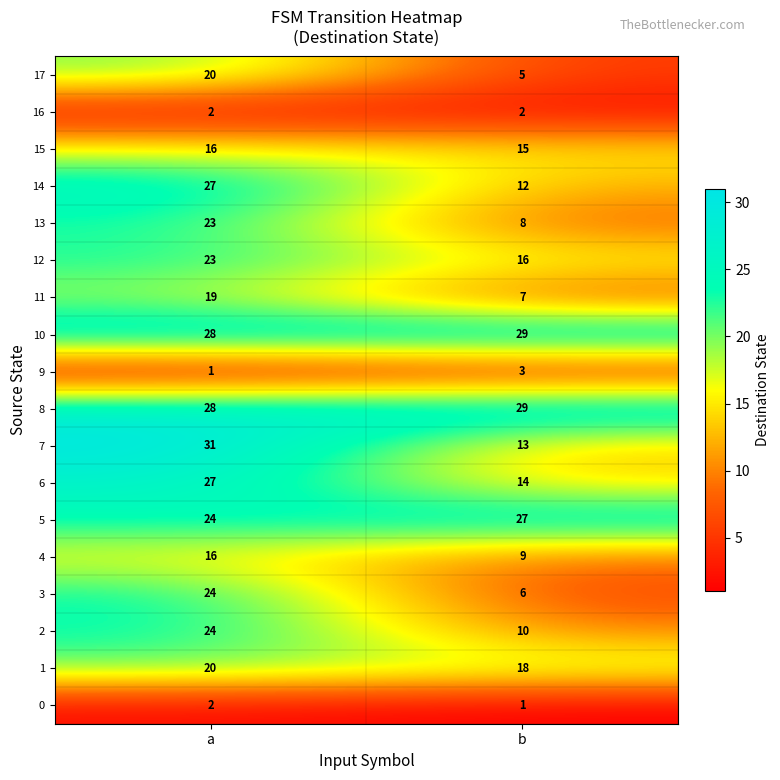

What is the difference between the highest and lowest values at a?

30